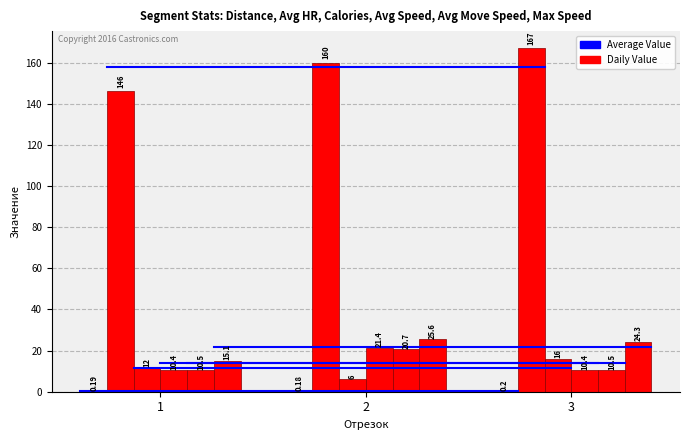

Count the number of categories in the chart.

3